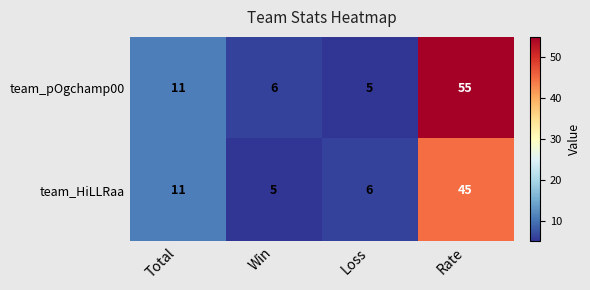

Which label corresponds to the largest value in the chart?

Rate